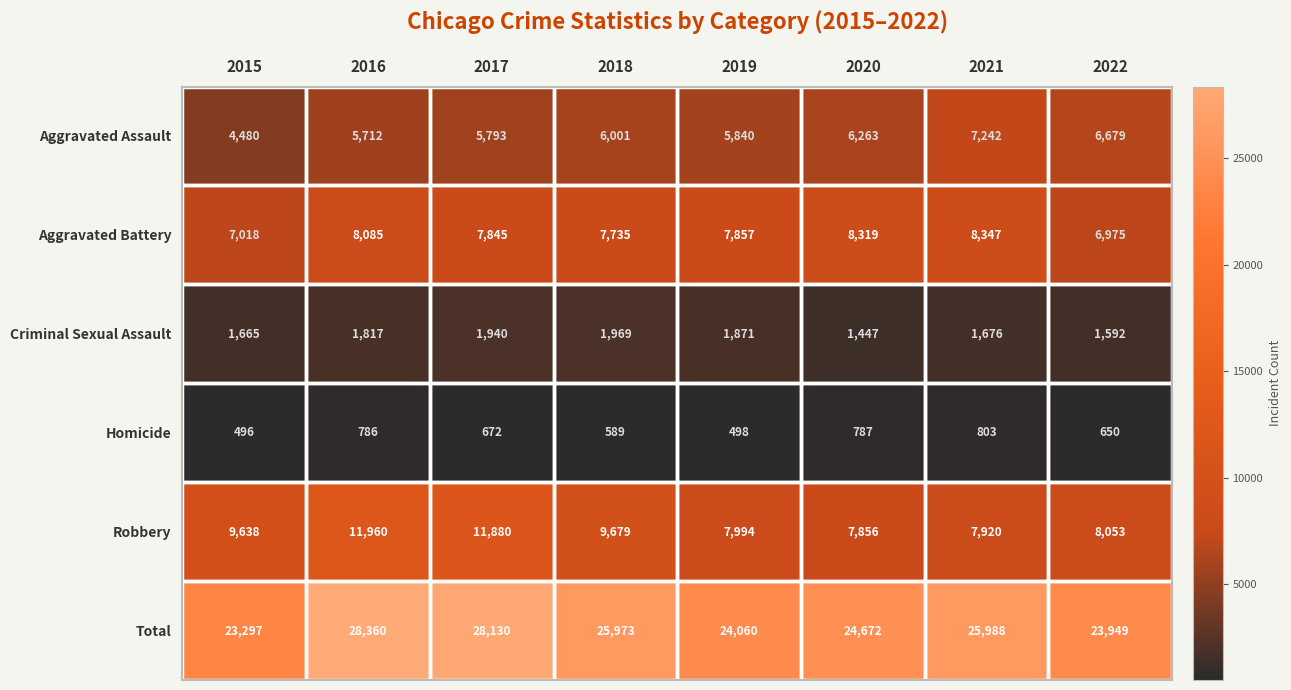

How many series are shown in this chart?

6